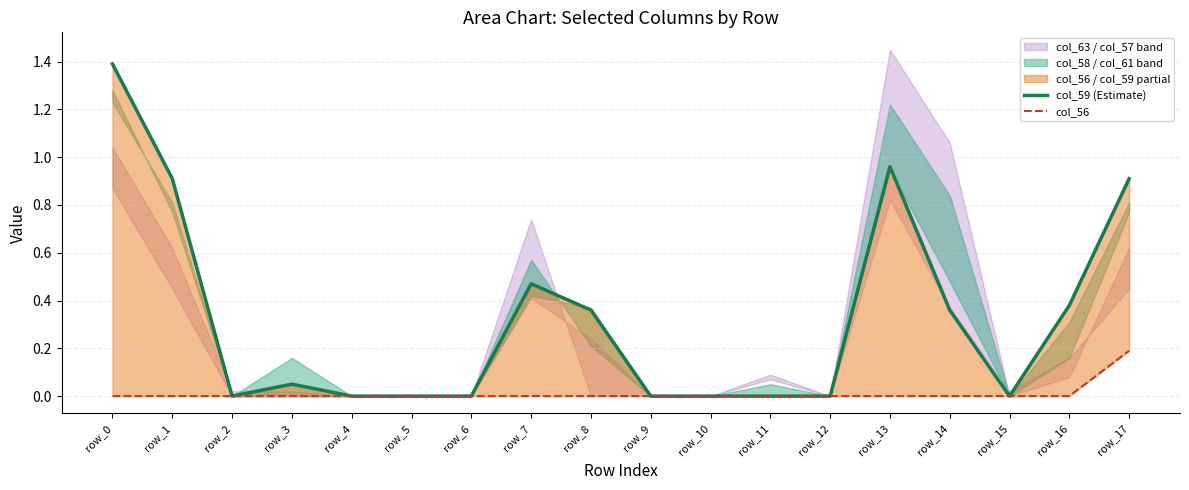

Does the chart display data point markers on the line(s)?

No